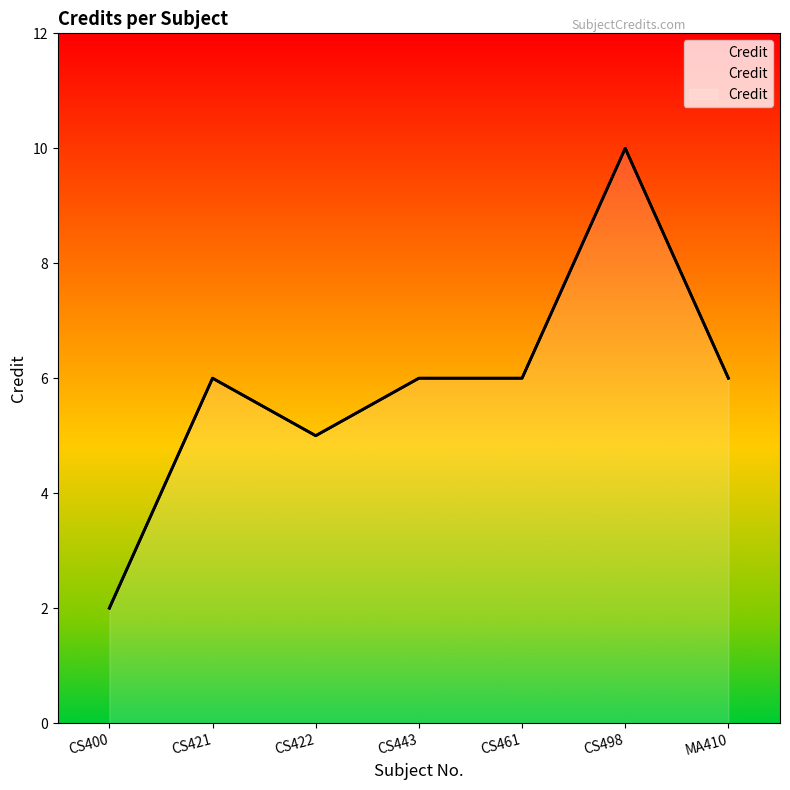

What is the change in value from CS400 to CS422?

+3